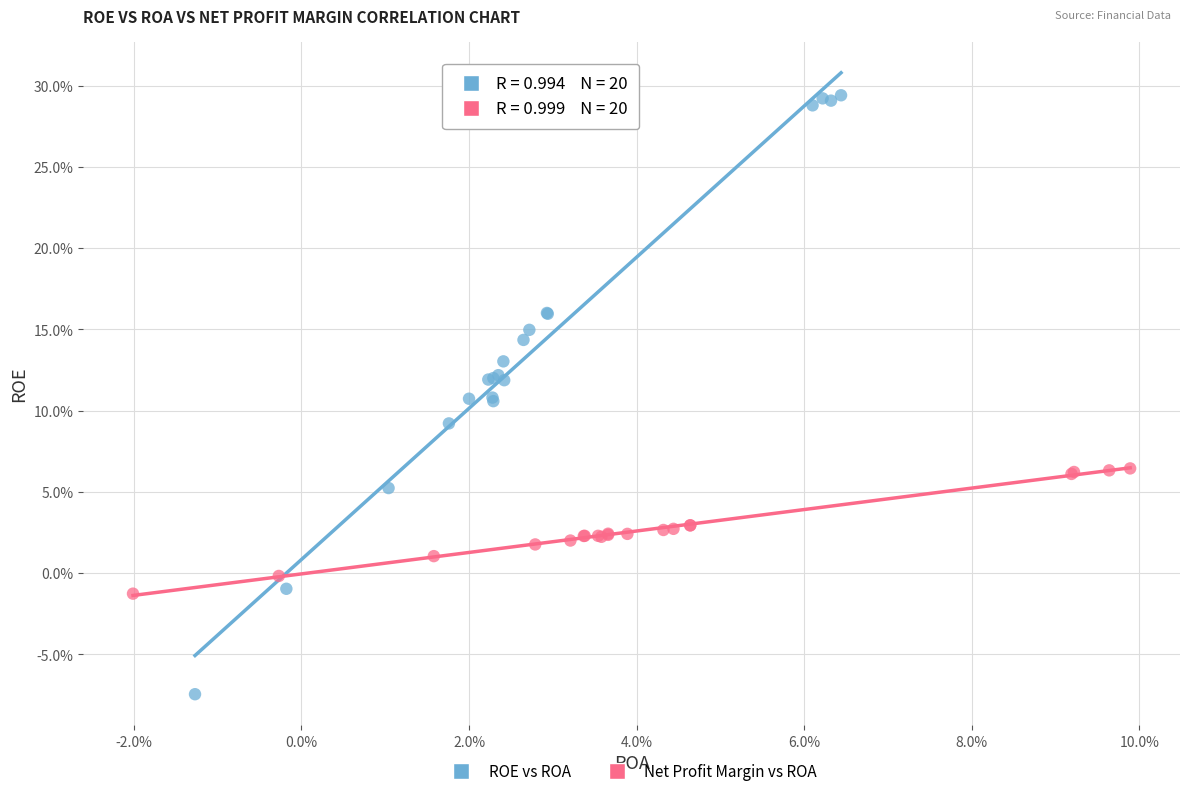

What are all the series names shown in the legend?

ROE vs ROA, Net Profit Margin vs ROA